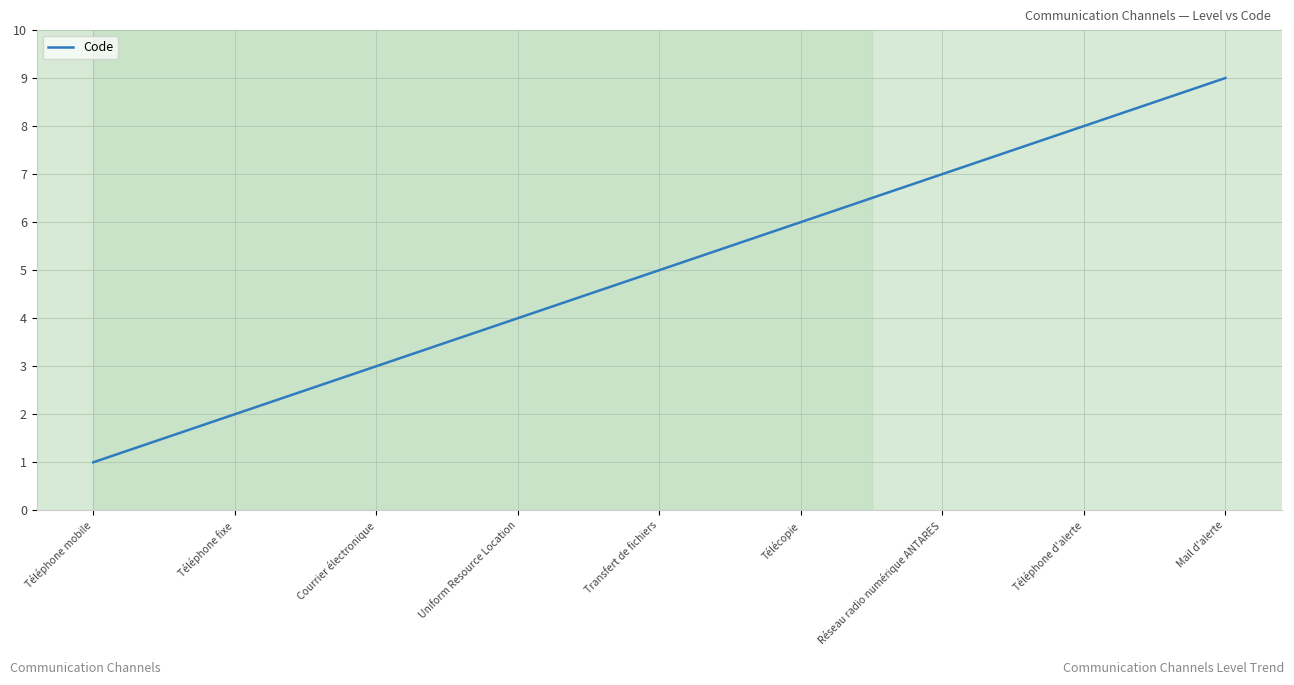

What is the smallest value displayed?

1